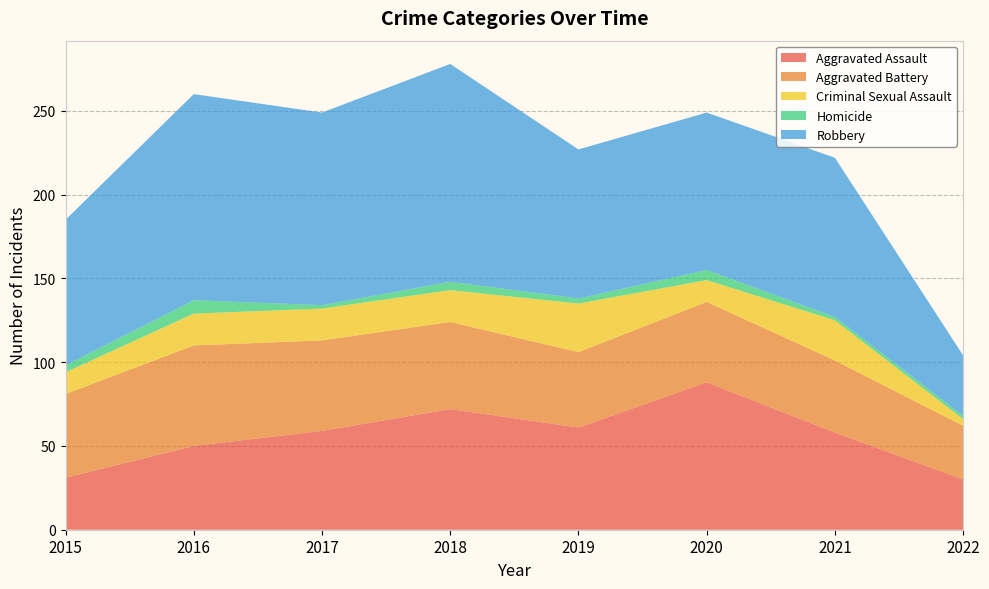

Reading left to right, extract all data points from this chart.

Aggravated Assault: 2015=31	2016=50	2017=59	2018=72	2019=61	2020=88	2021=58	2022=30
Aggravated Battery: 2015=50	2016=60	2017=54	2018=52	2019=45	2020=48	2021=43	2022=32
Criminal Sexual Assault: 2015=13	2016=19	2017=19	2018=19	2019=29	2020=13	2021=24	2022=4
Homicide: 2015=4	2016=8	2017=2	2018=5	2019=3	2020=6	2021=2	2022=2
Robbery: 2015=87	2016=123	2017=115	2018=130	2019=89	2020=94	2021=95	2022=36